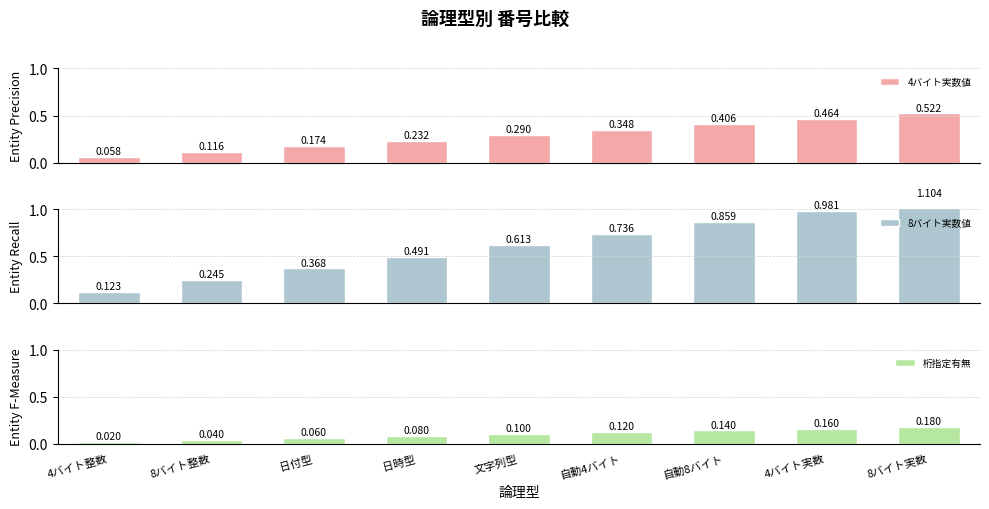

The 桁指定有無 series shows 0.1 at 日付型. True or false?

True